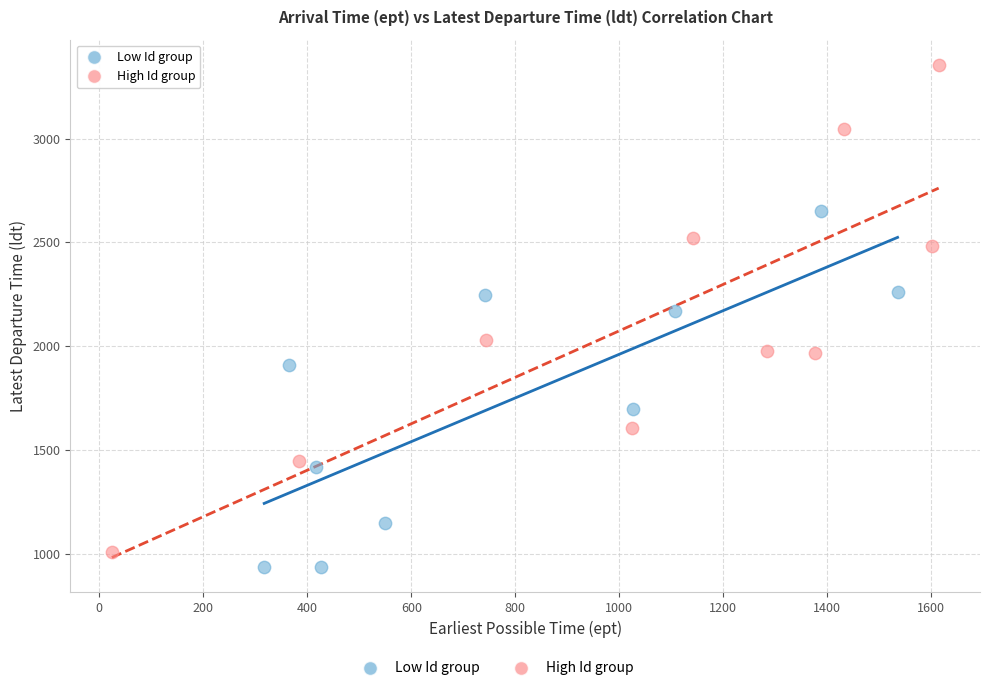

Which series contains the highest Y value?

High Id group